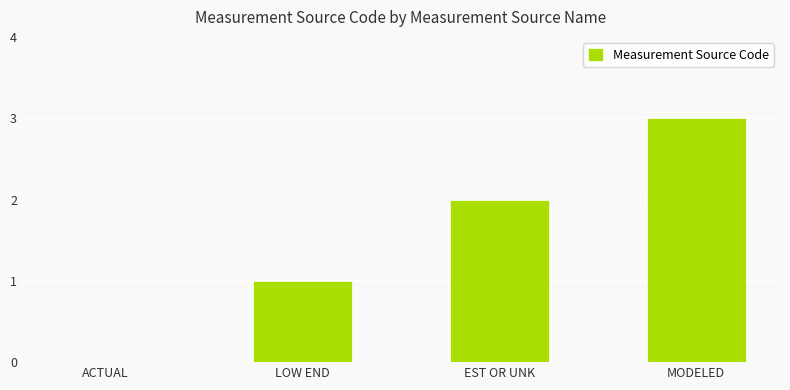

Approximately how many times larger is the value at LOW END compared to MODELED?

0.3